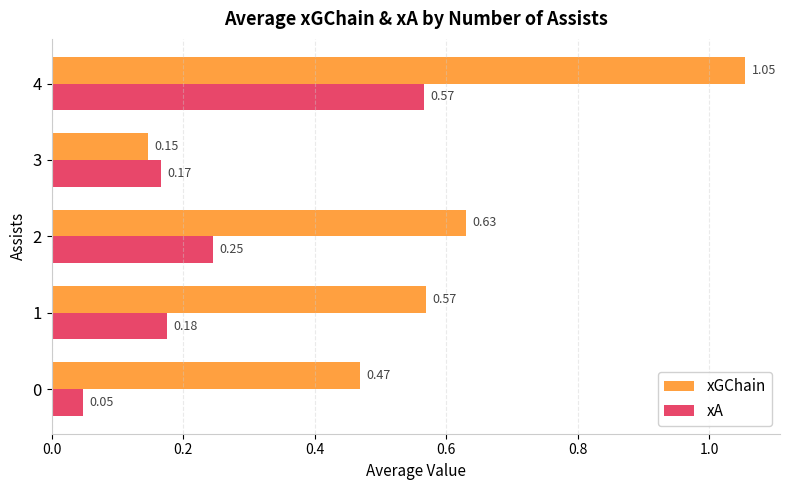

Which series has the largest range (max minus min)?

xGChain